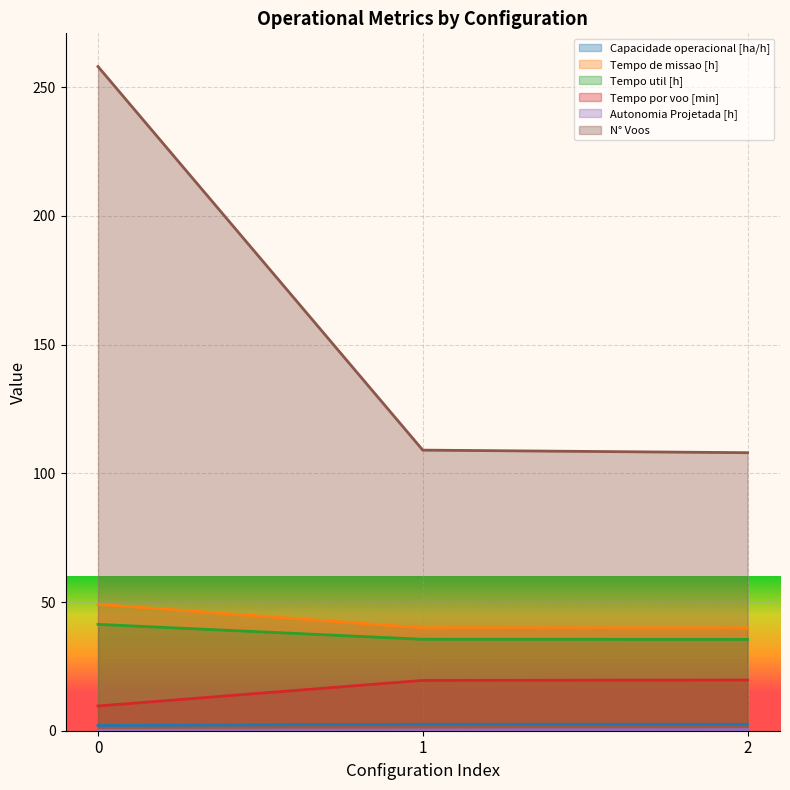

What is the total value across all series at 0?

360.2